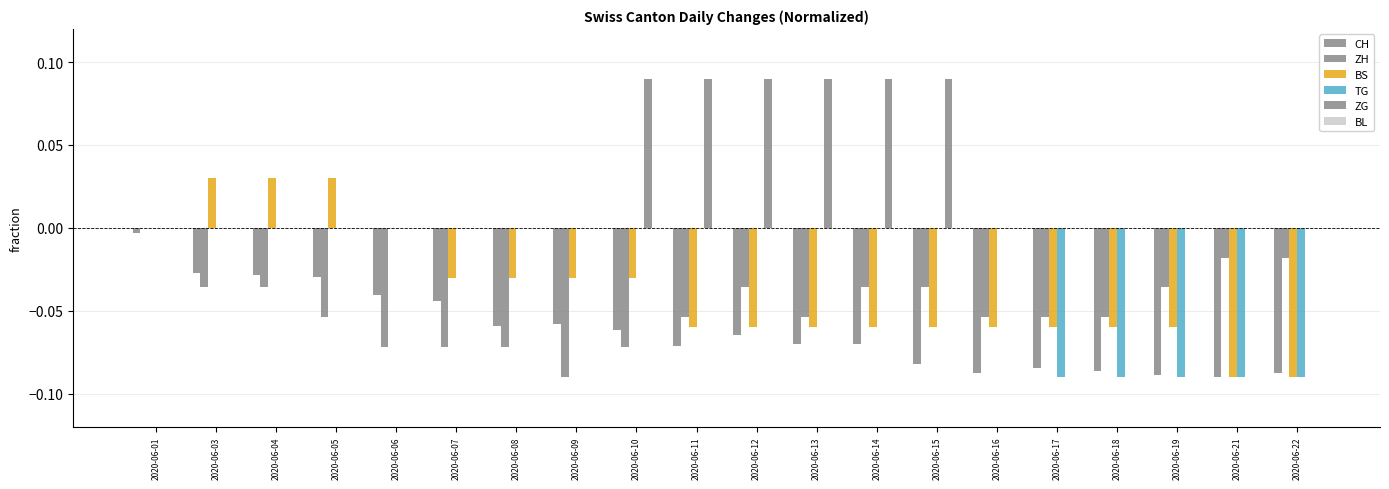

The ZG series shows 0.1 at 2020-06-10. True or false?

True